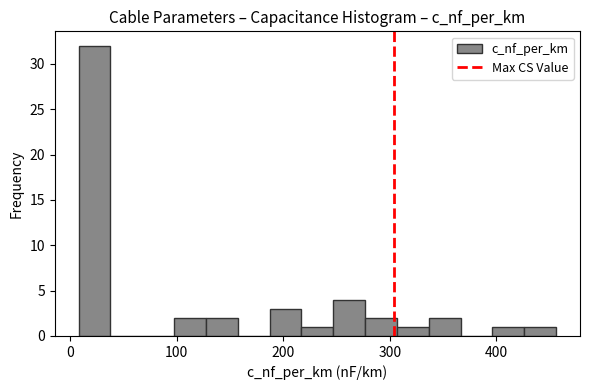

Read against the x-axis, roughly where is the centre of the tallest bar?

20